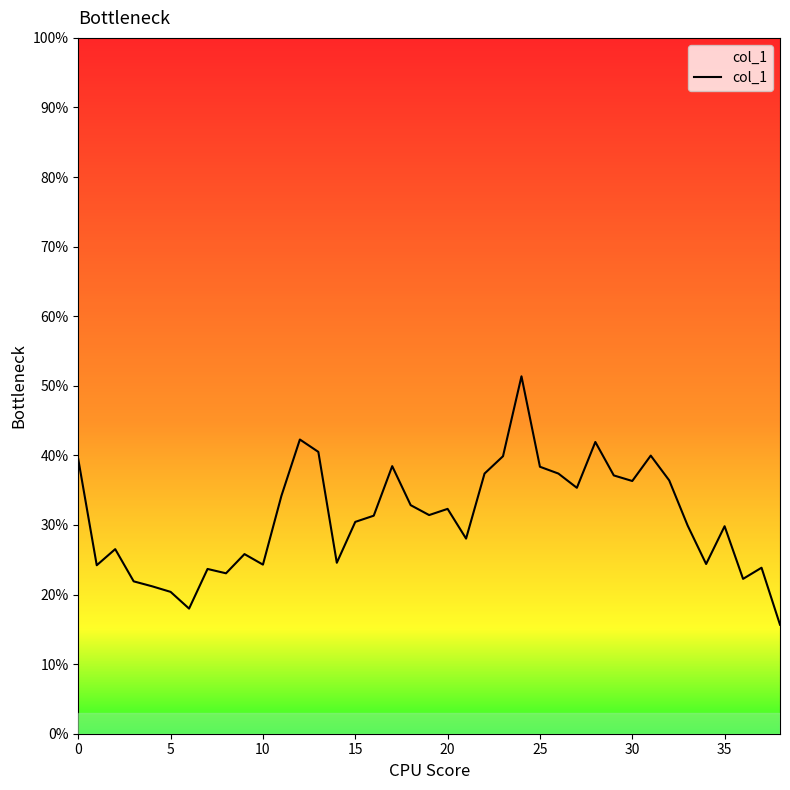

What is the label of the 24th point from the right?

15